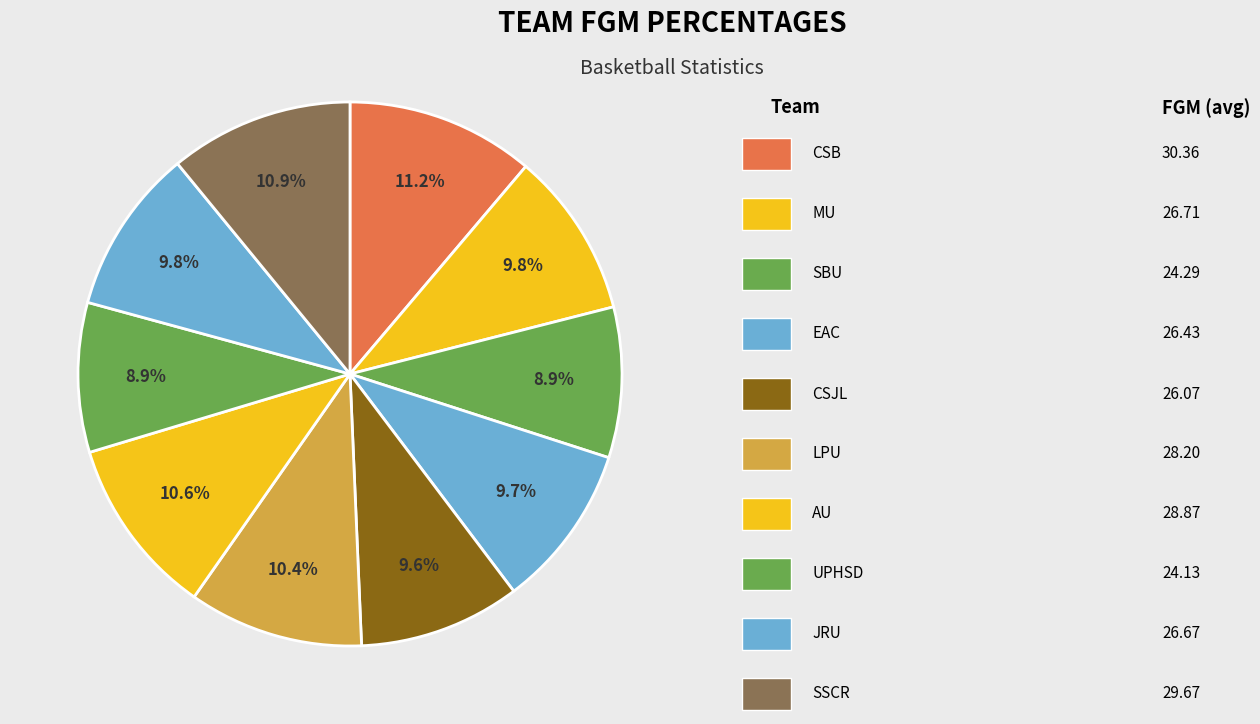

Is there a majority slice in this chart?

No